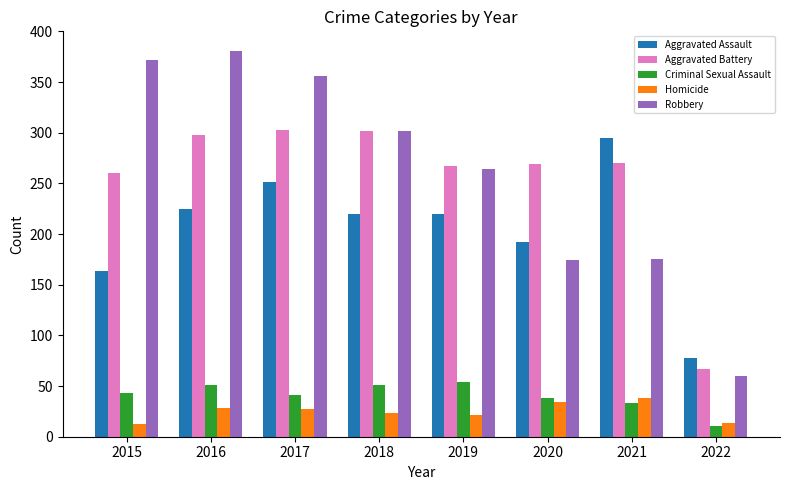

True or false: Robbery has a value of 356 at 2017.

True